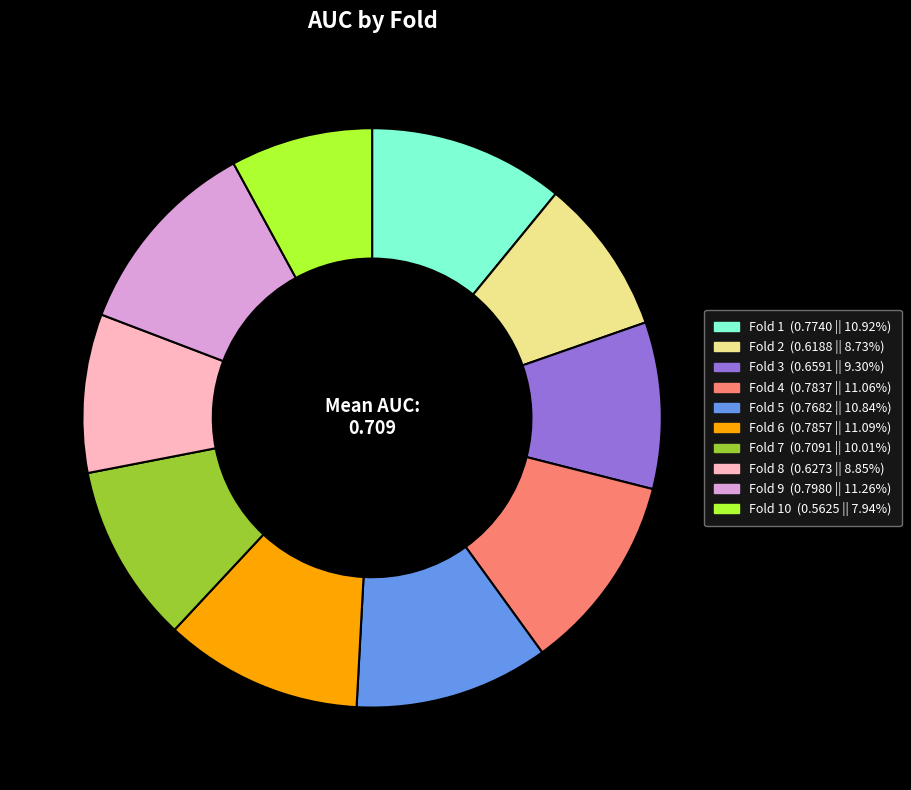

How many slices are in this pie chart?

10